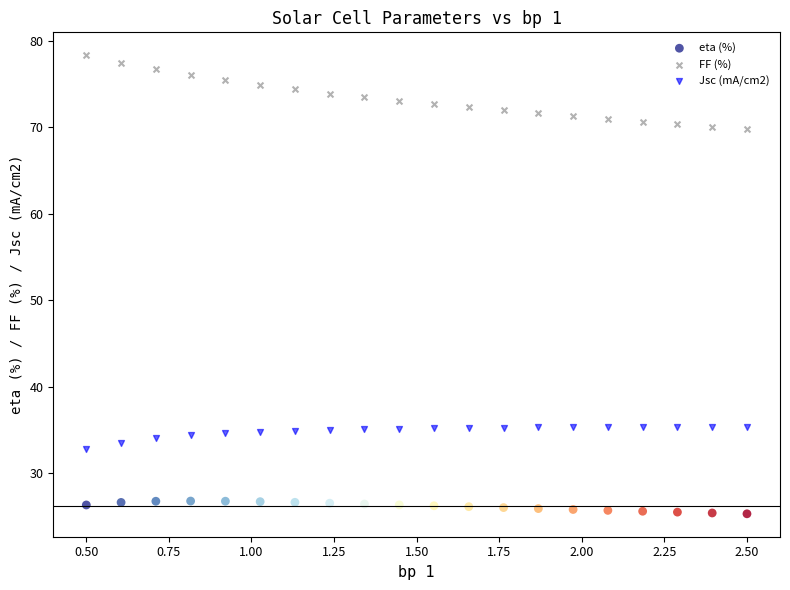

Which series has the widest spread of Y values?

FF (%)